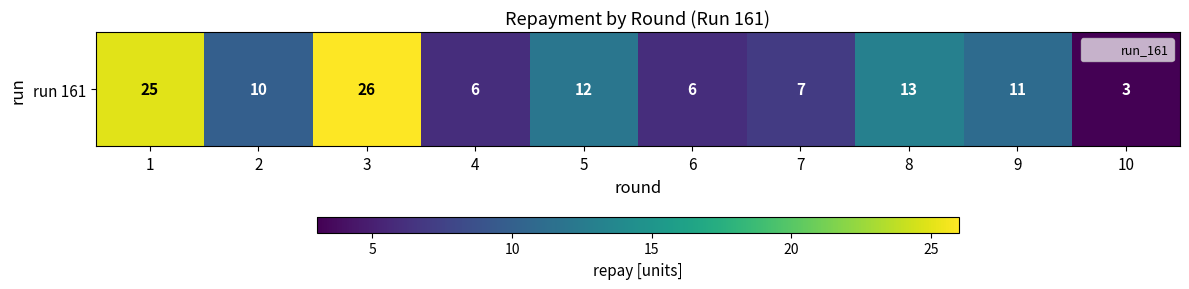

Which category has the highest value across all series?

3